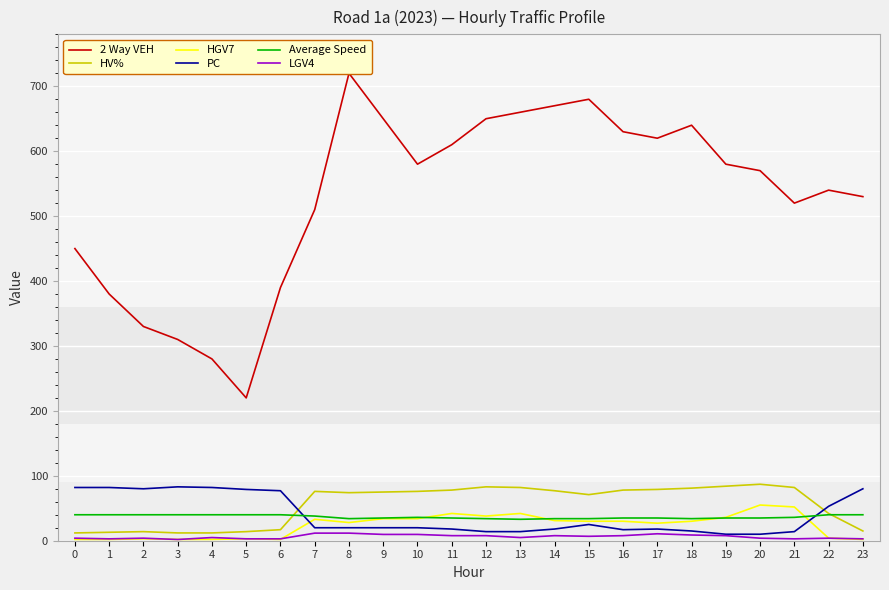

The LGV4 series shows 6.8 at 15. True or false?

True